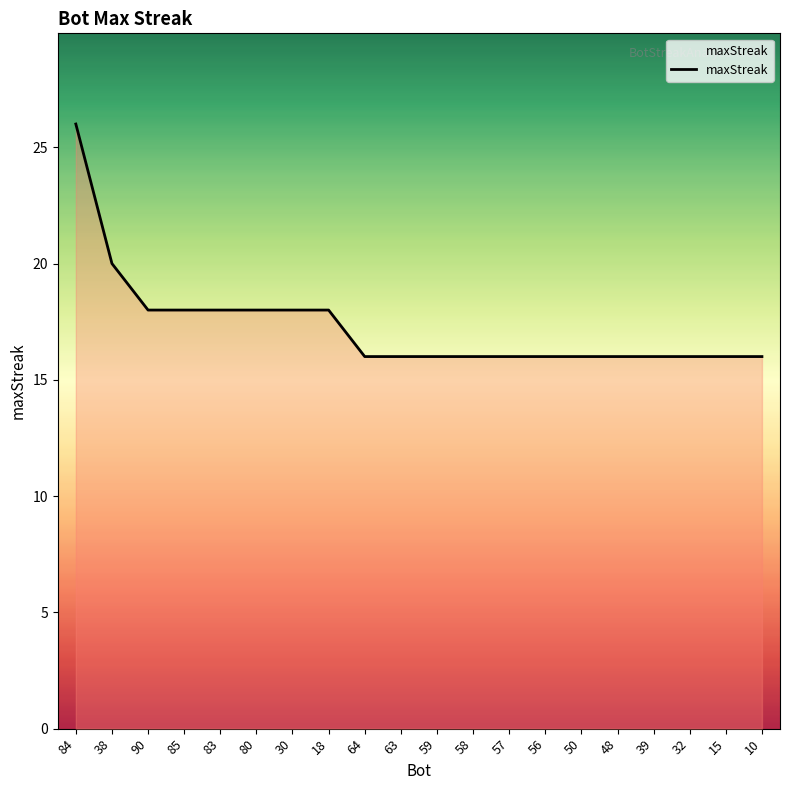

What position from the left is 39?

17